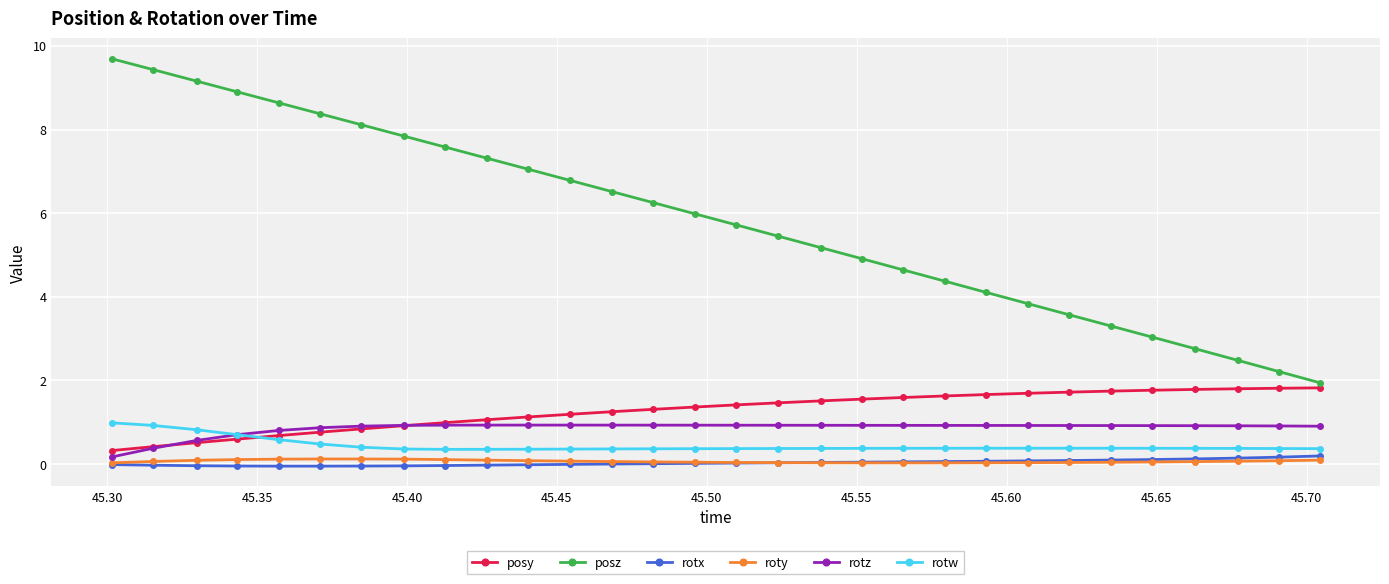

How many data points does each series have?

30